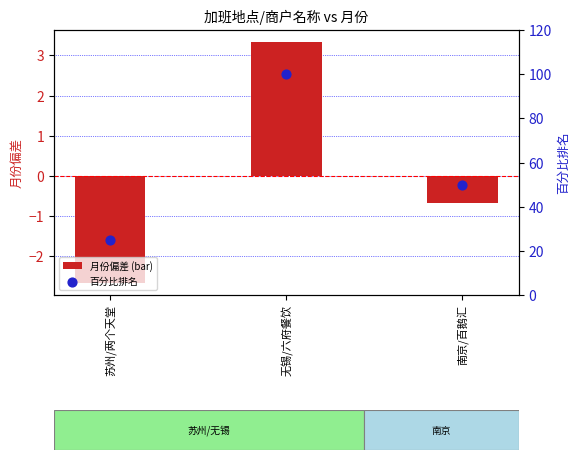

What are all the series names shown in the legend?

月份偏差 (bar), 百分比排名